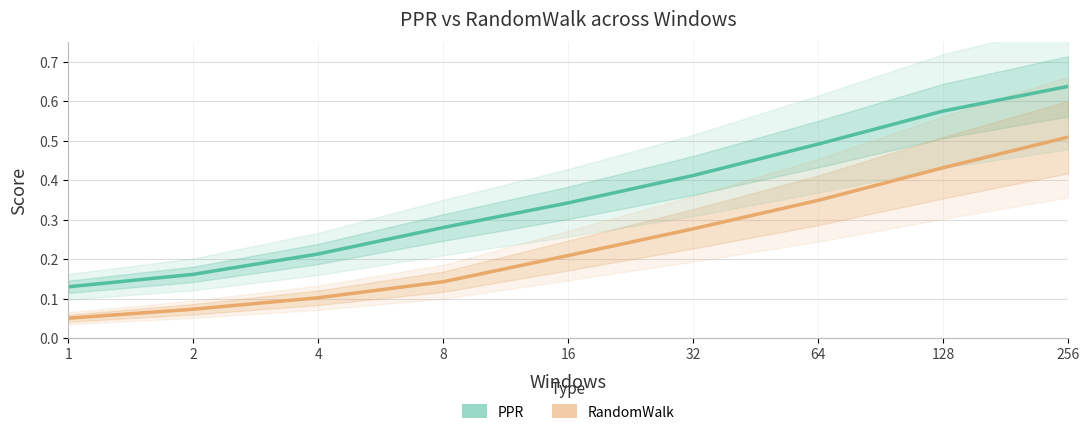

Is it true that RandomWalk equals 0.2 at 256?

False